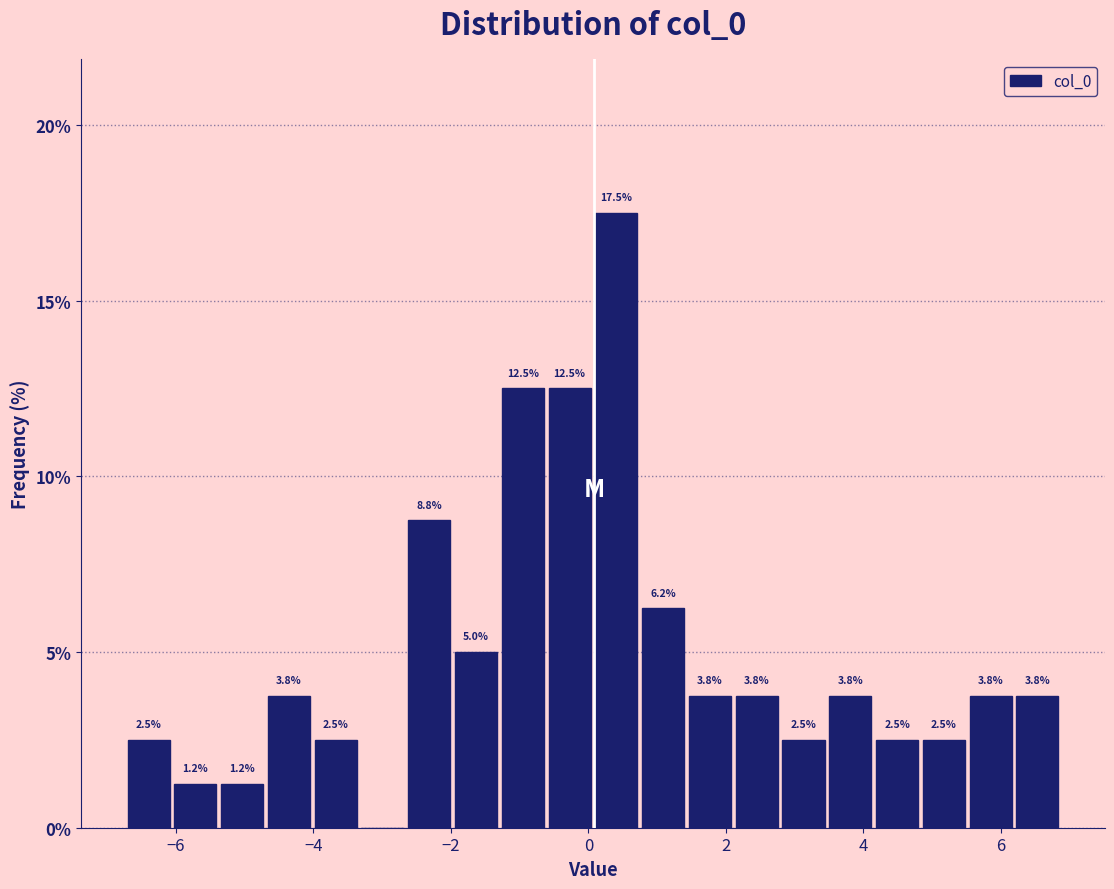

Read against the x-axis, roughly where is the centre of the tallest bar?

0.4